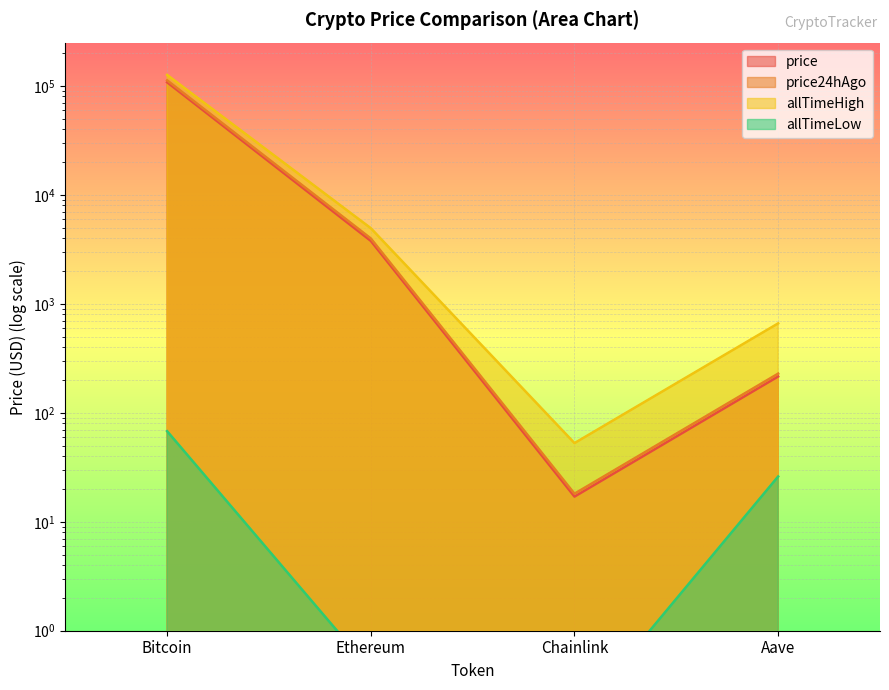

Which series has the largest total across all categories?

allTimeHigh